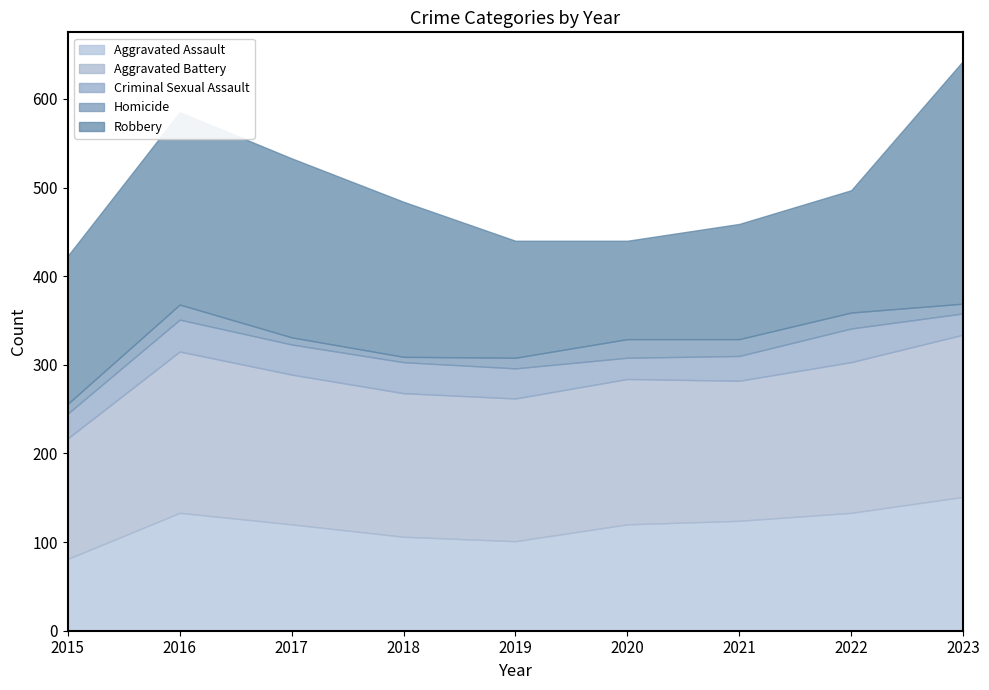

Between 2016 and 2017, which series saw the biggest shift?

Robbery